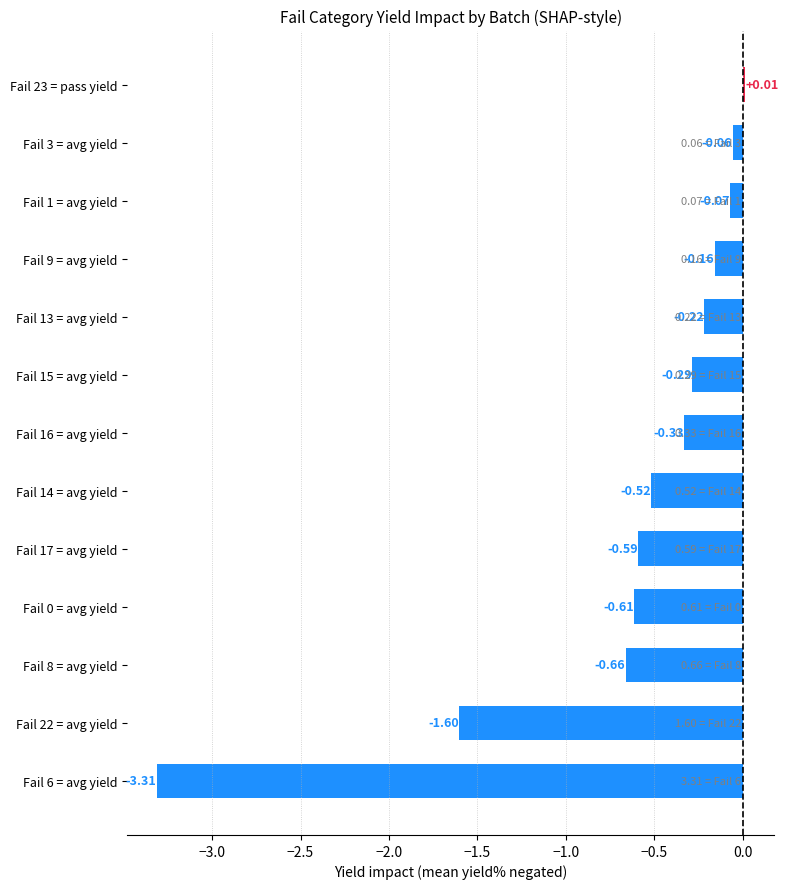

Are the bars horizontal?

Yes